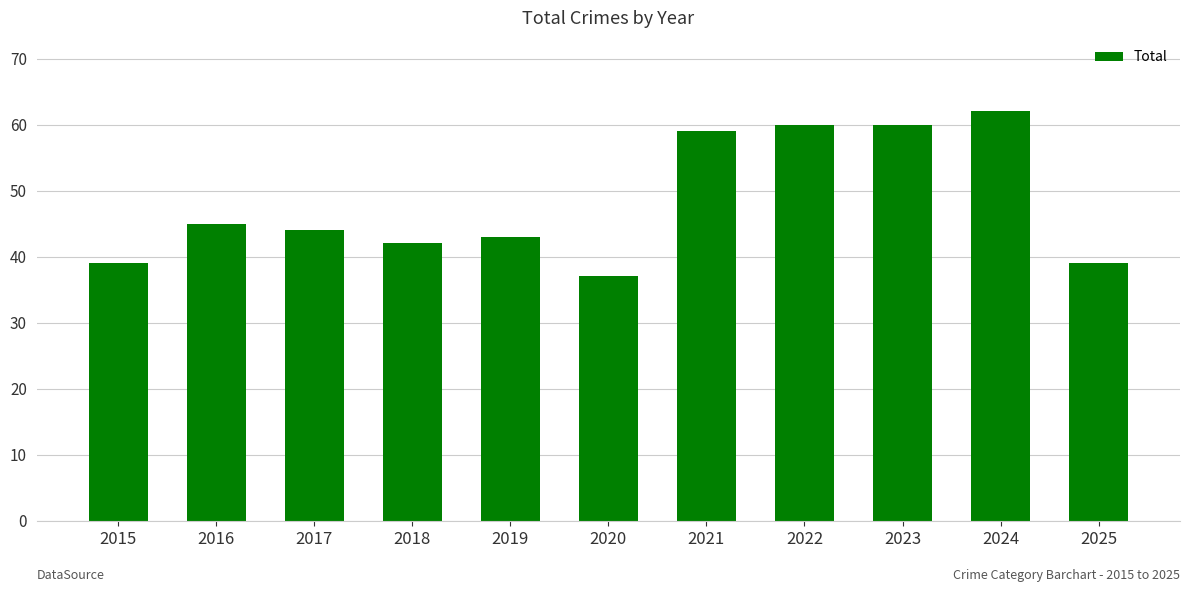

What is the greatest value displayed?

62